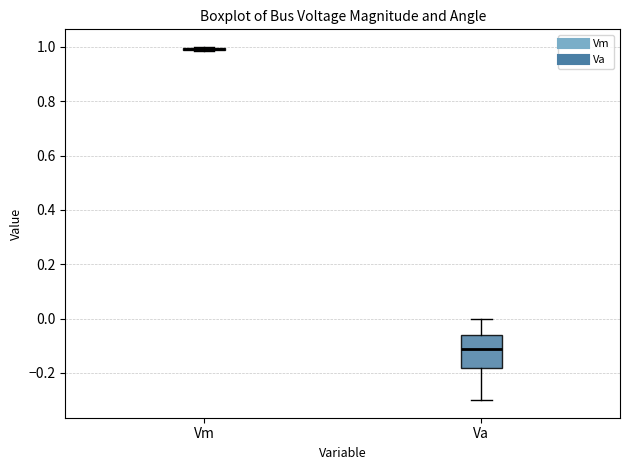

Comparing the boxes themselves (not the whiskers), which one is the tallest?

Va